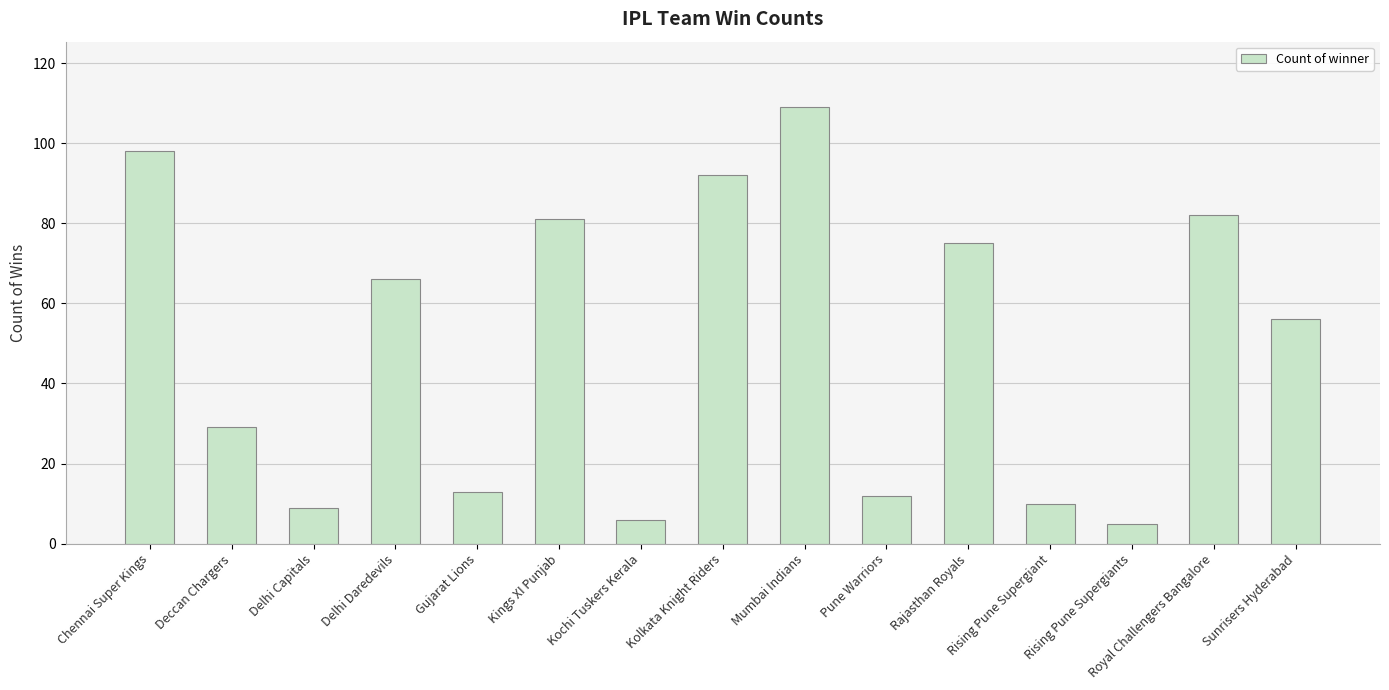

Read the value at Delhi Capitals.

9